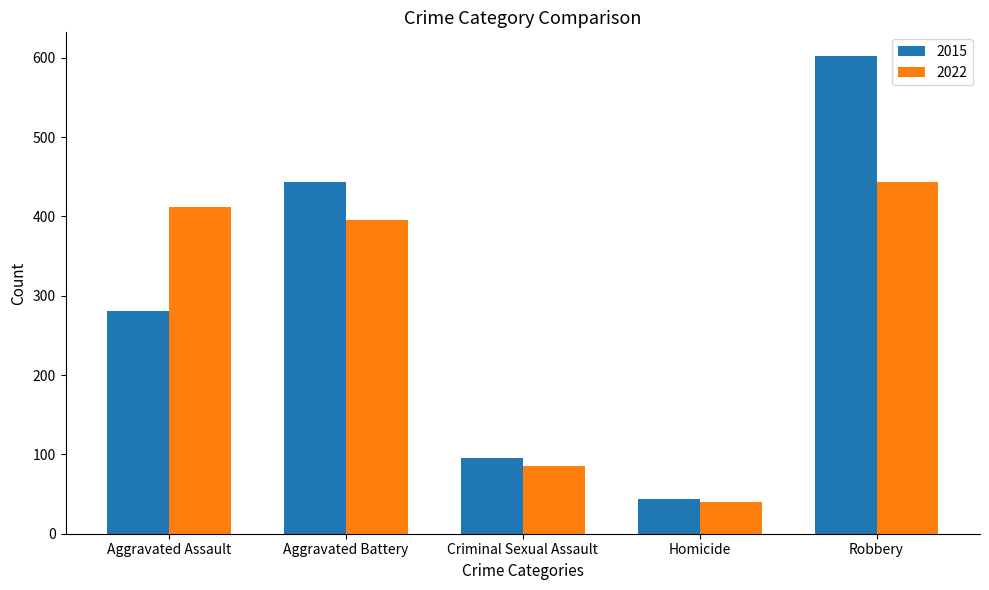

The 2015 series shows 150 at Robbery. True or false?

False